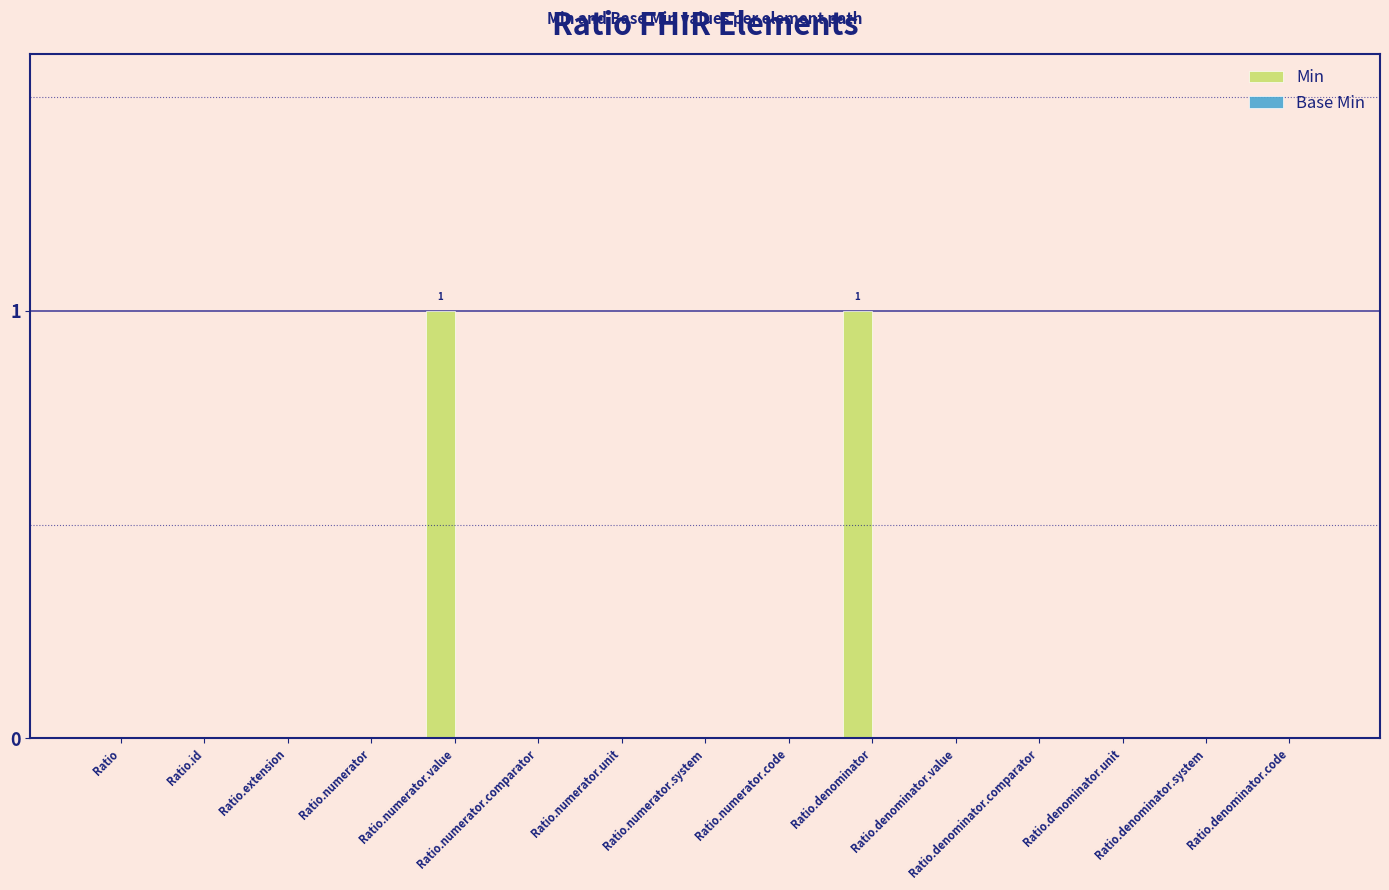

True or false: the data shows 1 at Ratio.numerator.value.

True